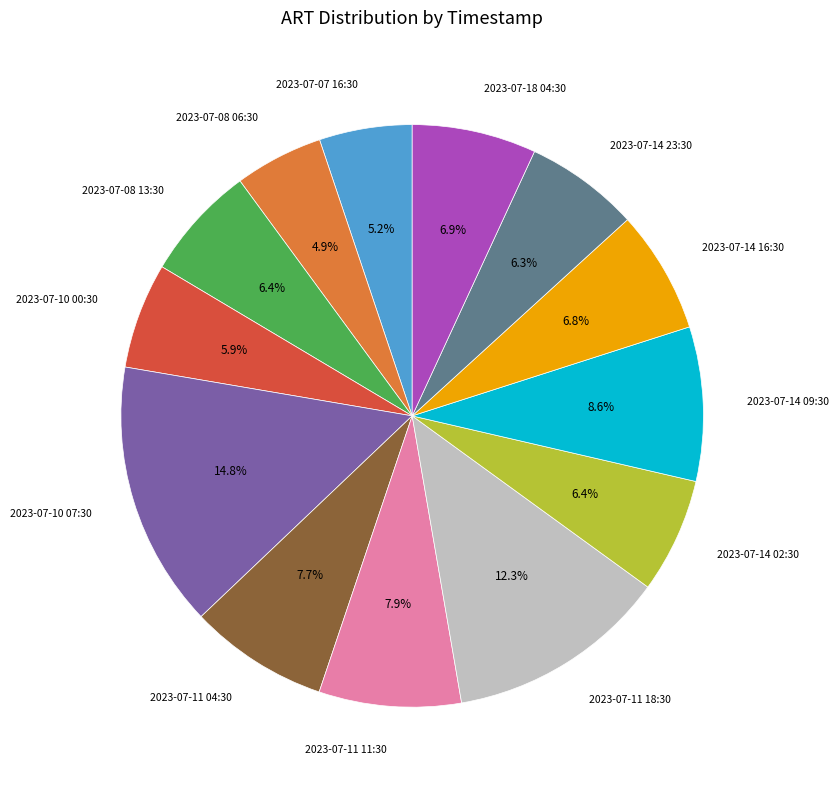

The 2023-07-08 13:30 slice represents 19% of the pie. True or false?

False